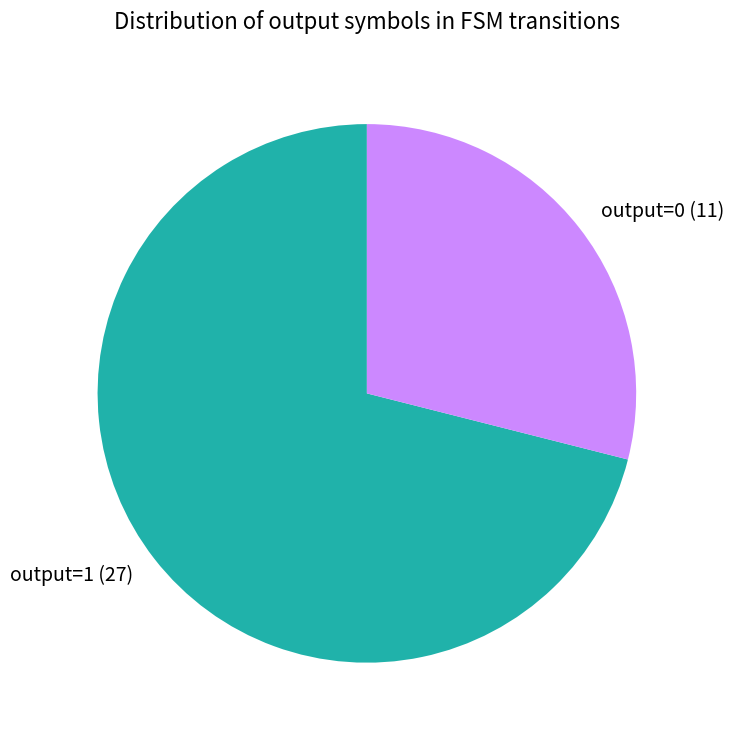

Which category has the biggest portion of the pie?

output=1